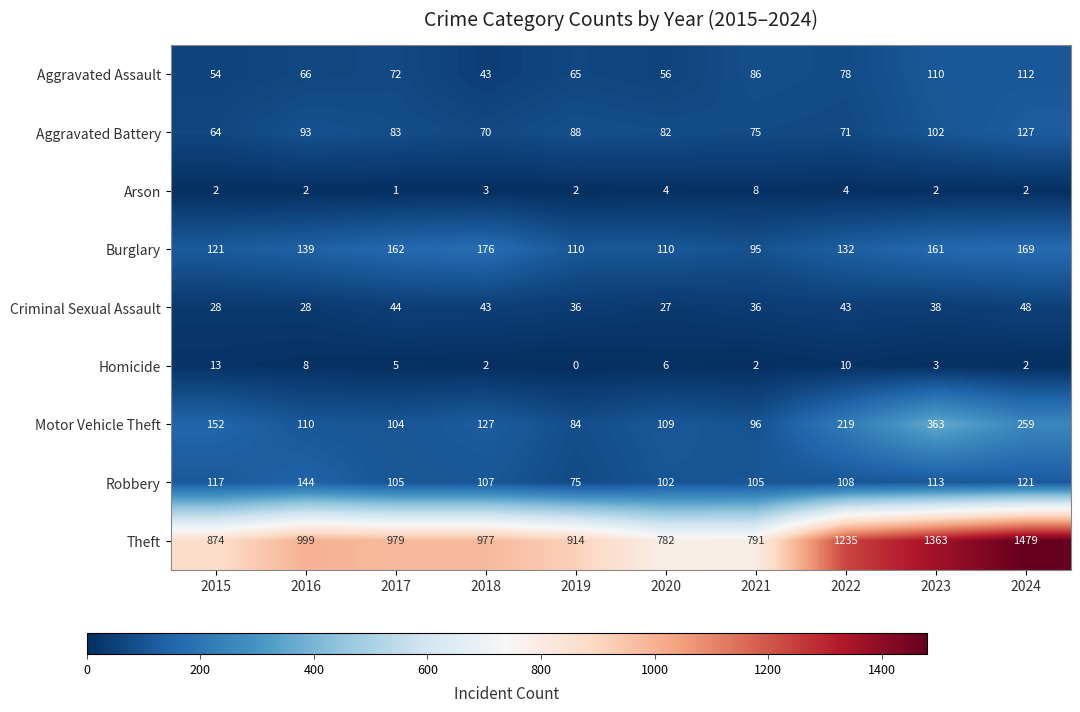

At which category is the sum across all series the highest?

2024